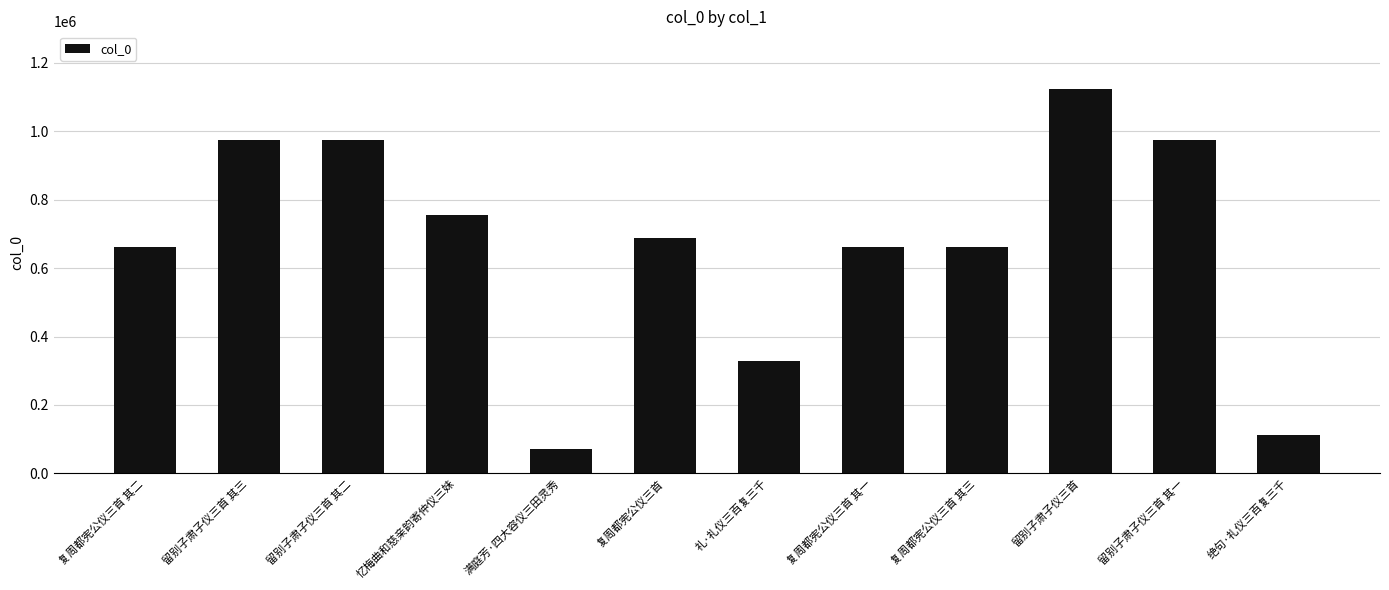

The chart shows a value of 1153253 at 复周都宪公仪三首 其二. True or false?

False